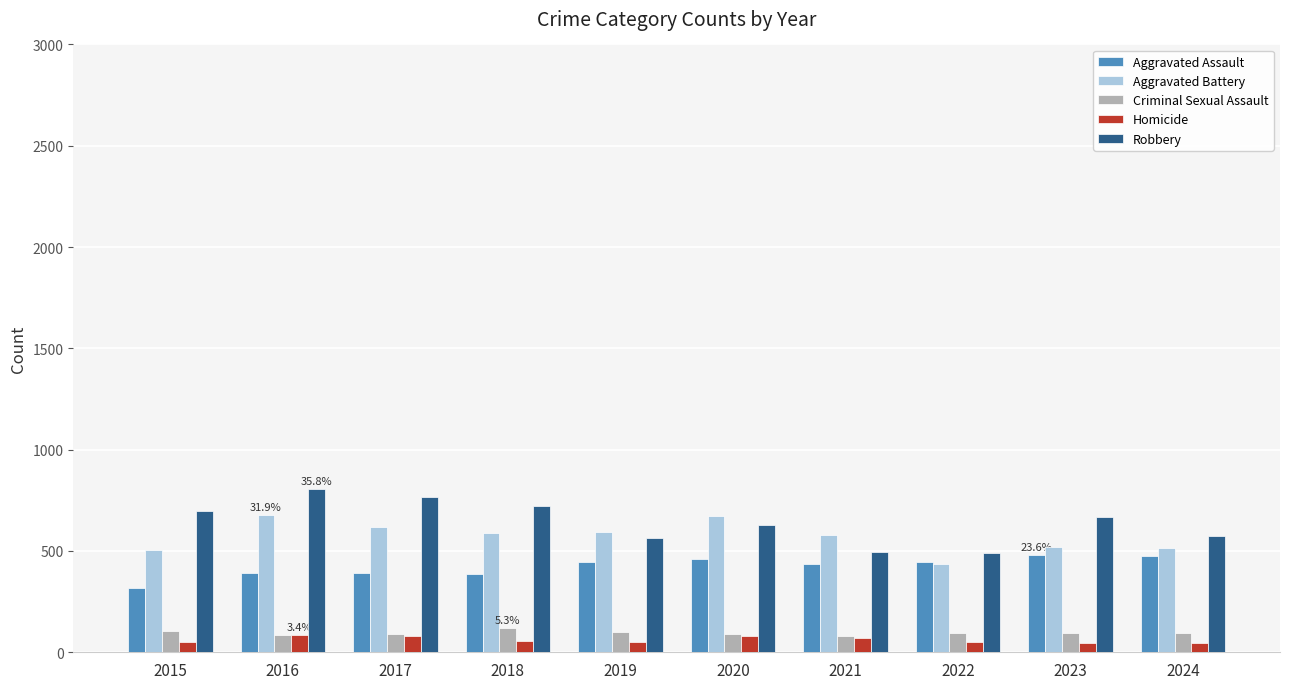

Which series changed the most between 2020 and 2021?

Robbery